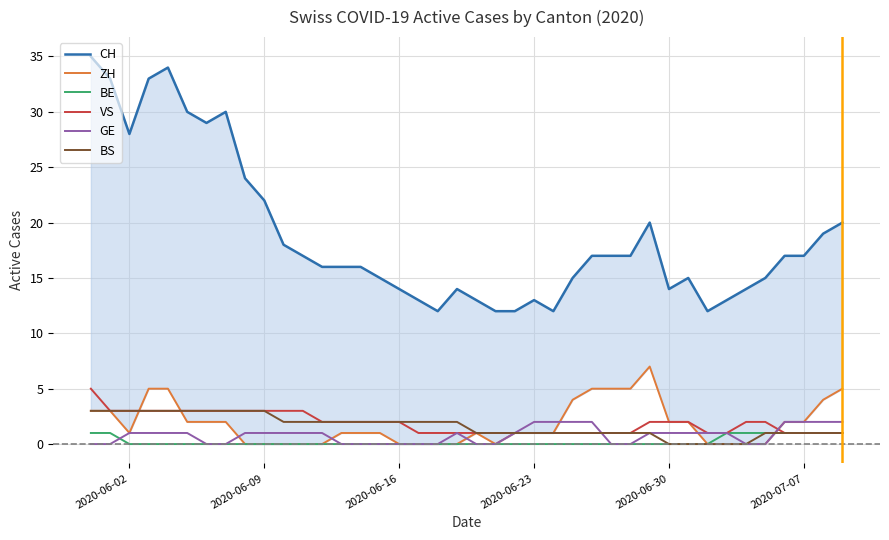

Which has a higher value, 2020-06-09 or 2020-07-07?

2020-06-09